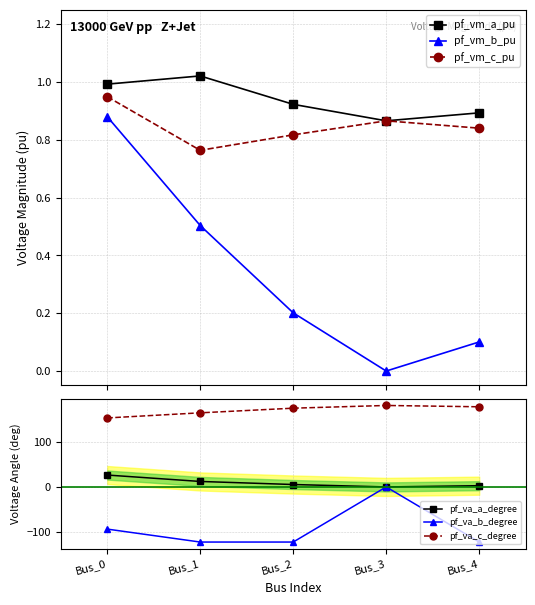

What is the approximate value of pf_va_b_degree at Bus_1?

-121.8